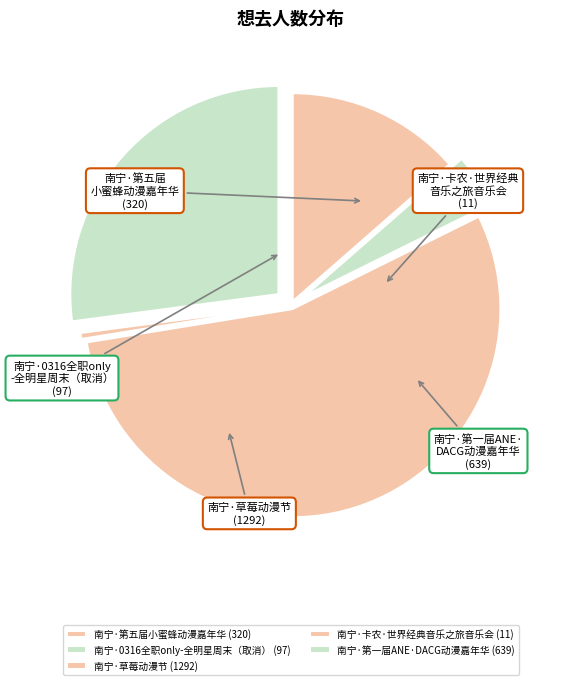

Count the number of slices in the pie.

5